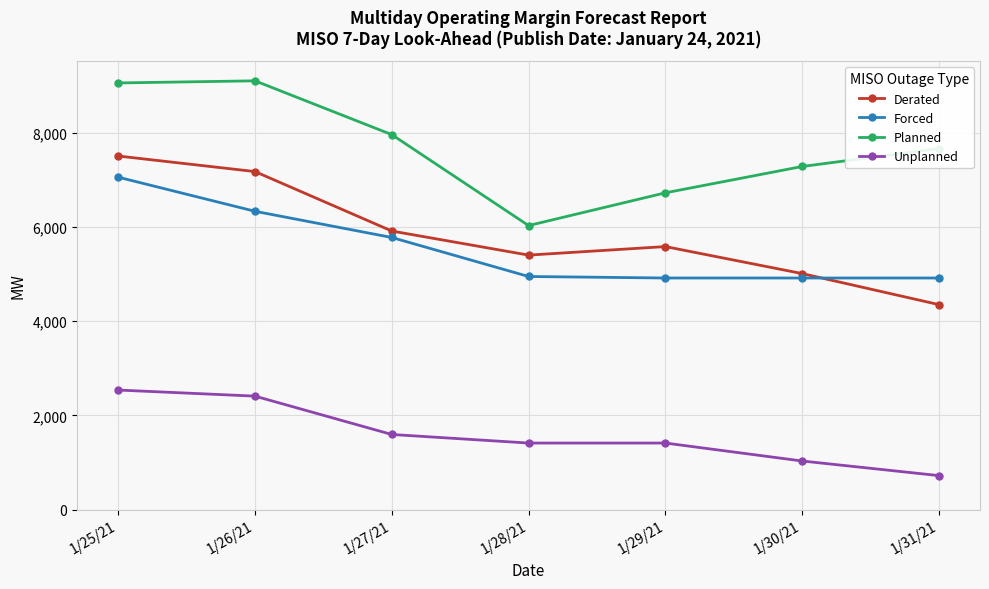

Which series changed the most between 1/25/21 and 1/27/21?

Derated